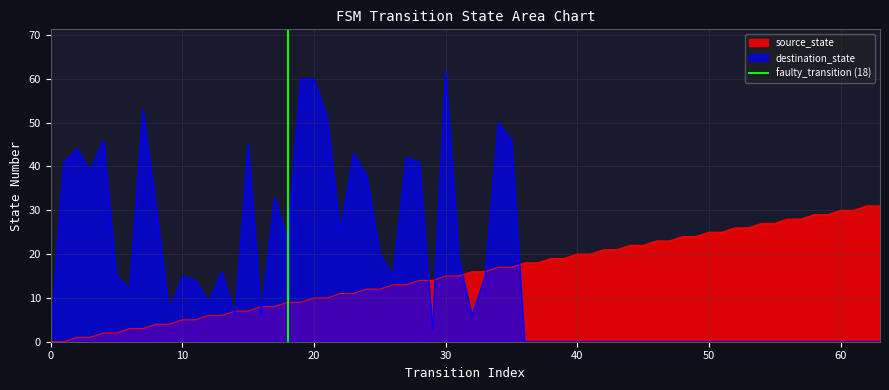

What is the maximum value for source_state?

31